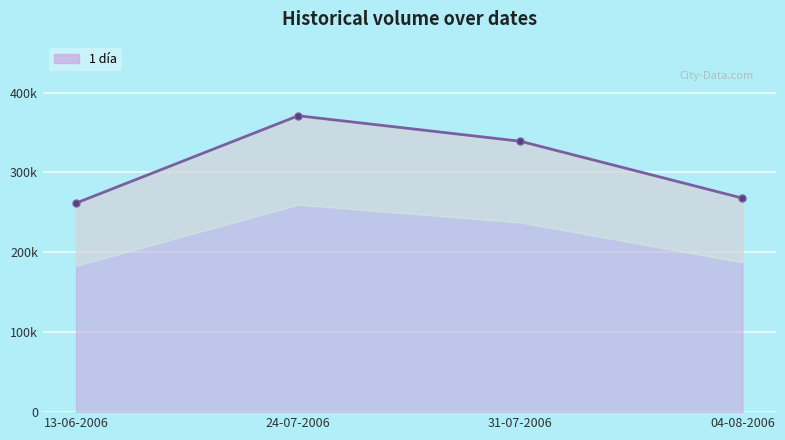

Rank the categories by value from highest to lowest.

24-07-2006, 31-07-2006, 04-08-2006, 13-06-2006